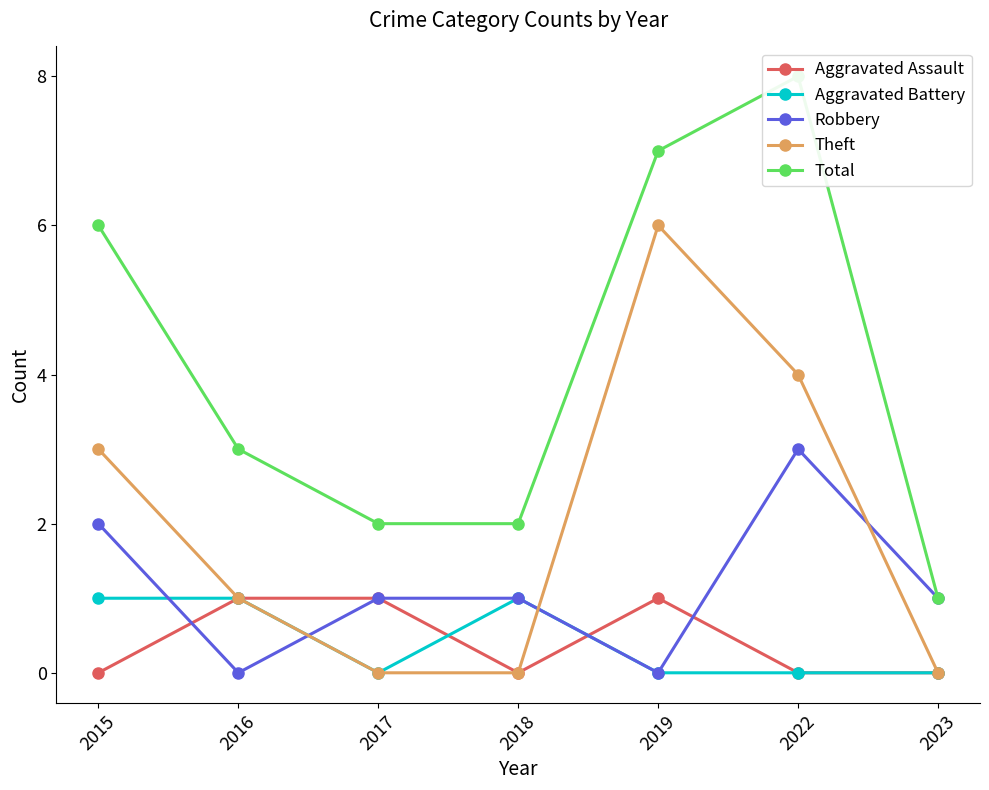

Which category has the highest value across all series?

2022